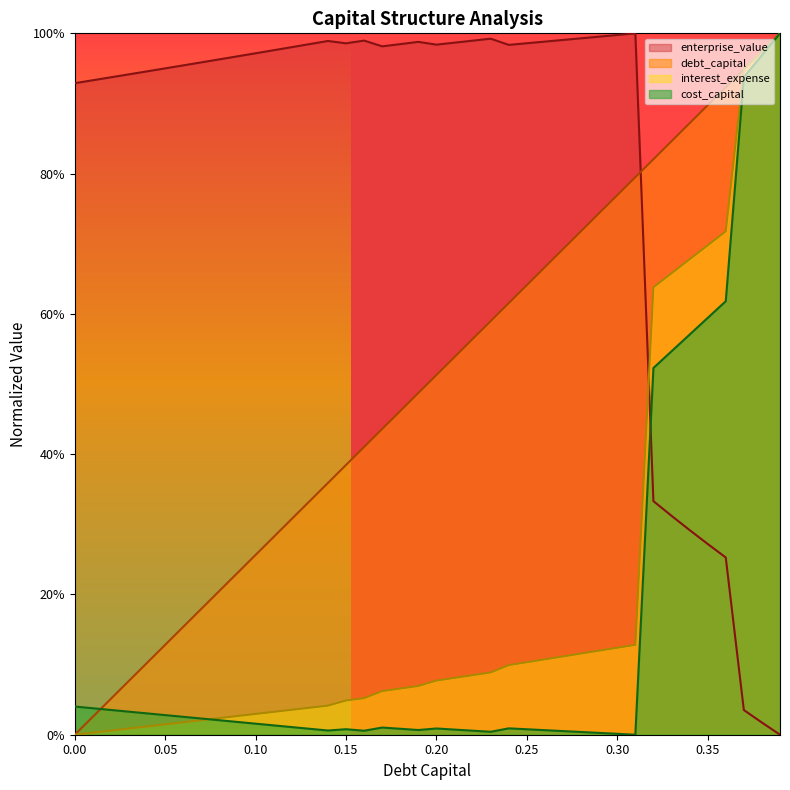

At which category is the sum across all series the highest?

0.39